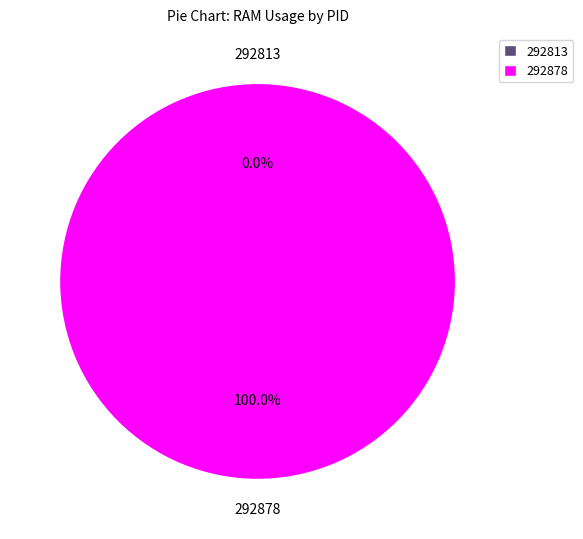

To the nearest percent, what percentage of the pie is 292878?

100%